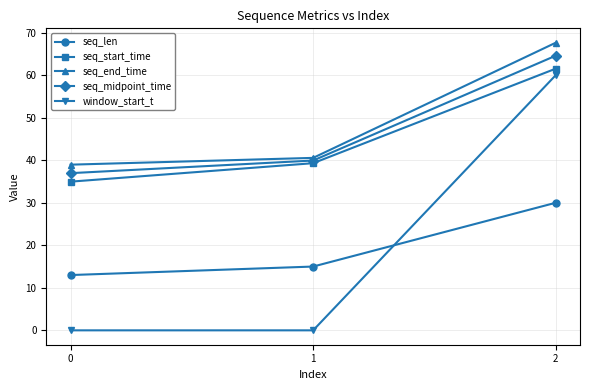

List the series in order of their peak value, highest first.

seq_end_time, seq_midpoint_time, seq_start_time, window_start_t, seq_len